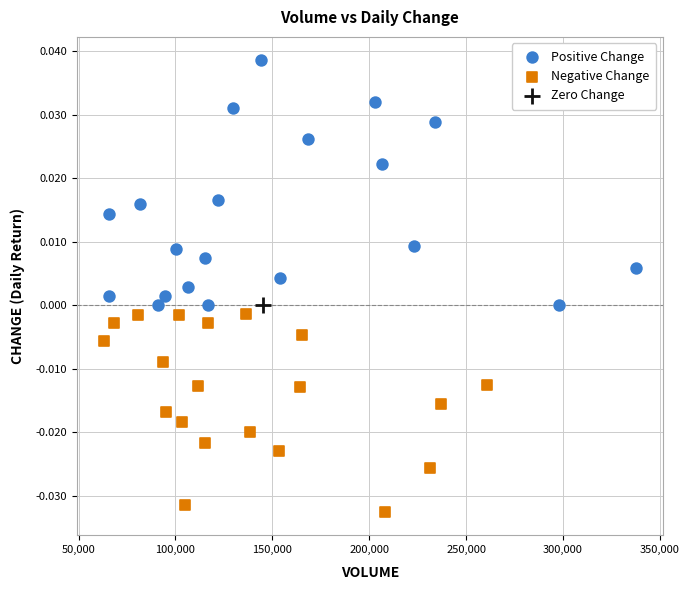

What are all the series names shown in the legend?

Positive Change, Negative Change, Zero Change